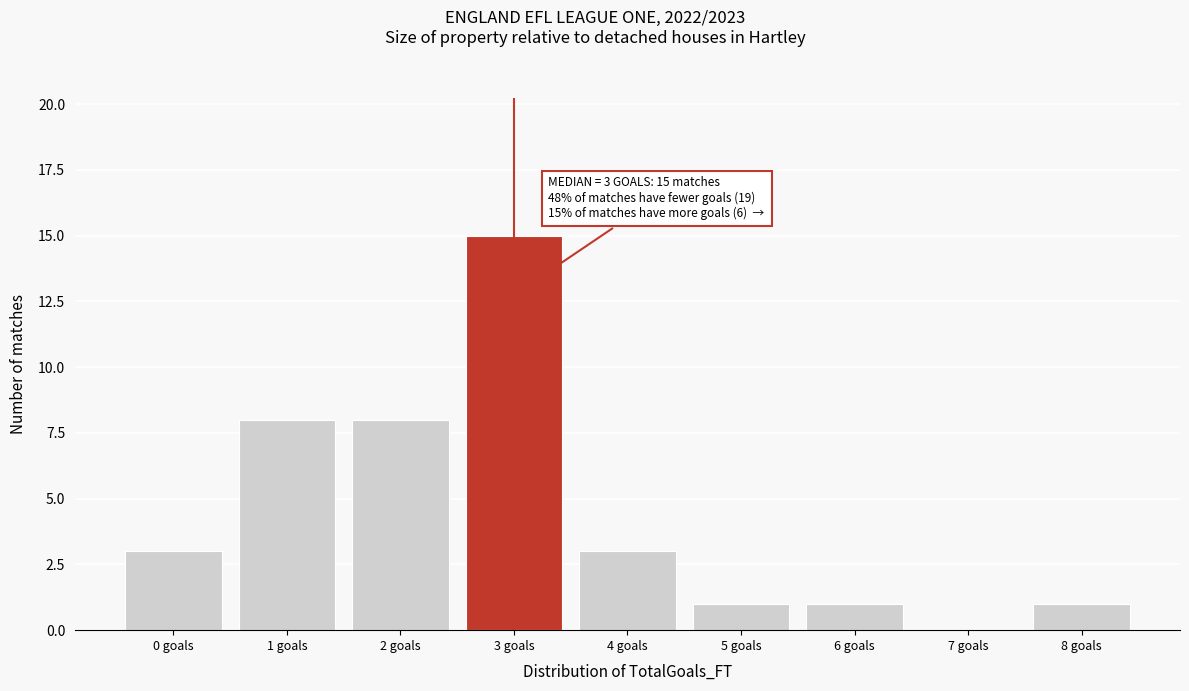

Reading left to right, transcribe all the data shown in this chart.

0 goals=3	1 goals=8	2 goals=8	3 goals=15	4 goals=3	5 goals=1	6 goals=1	7 goals=0	8 goals=1